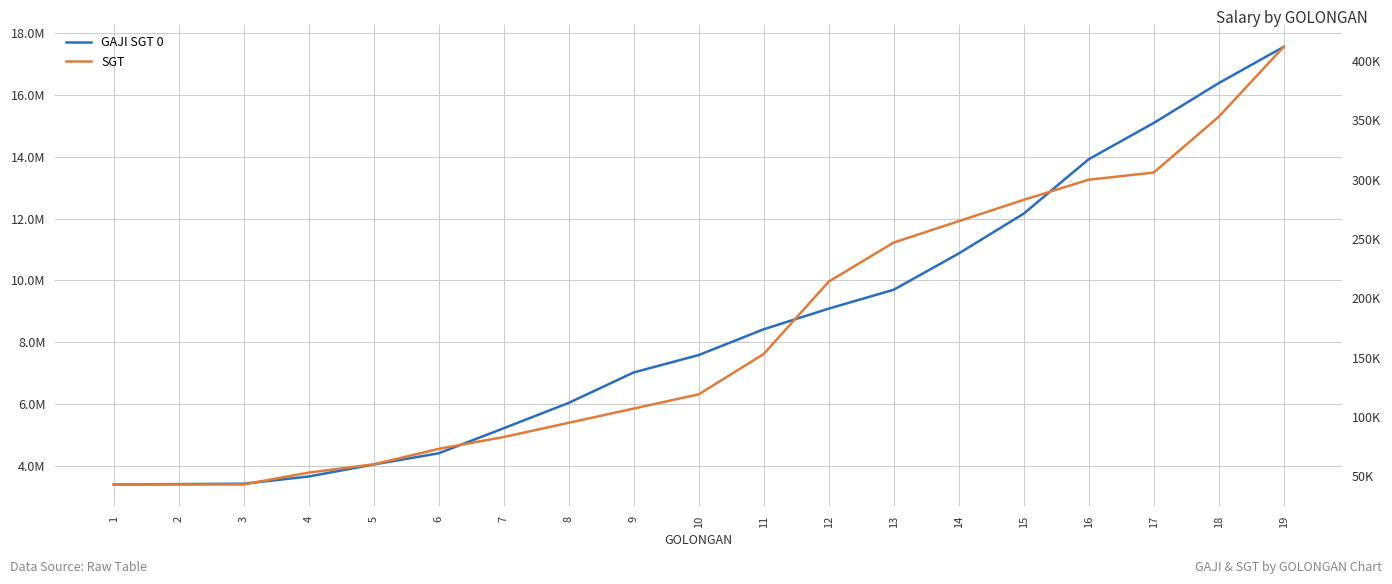

True or false: SGT has more than 1 points higher than both neighbors.

False